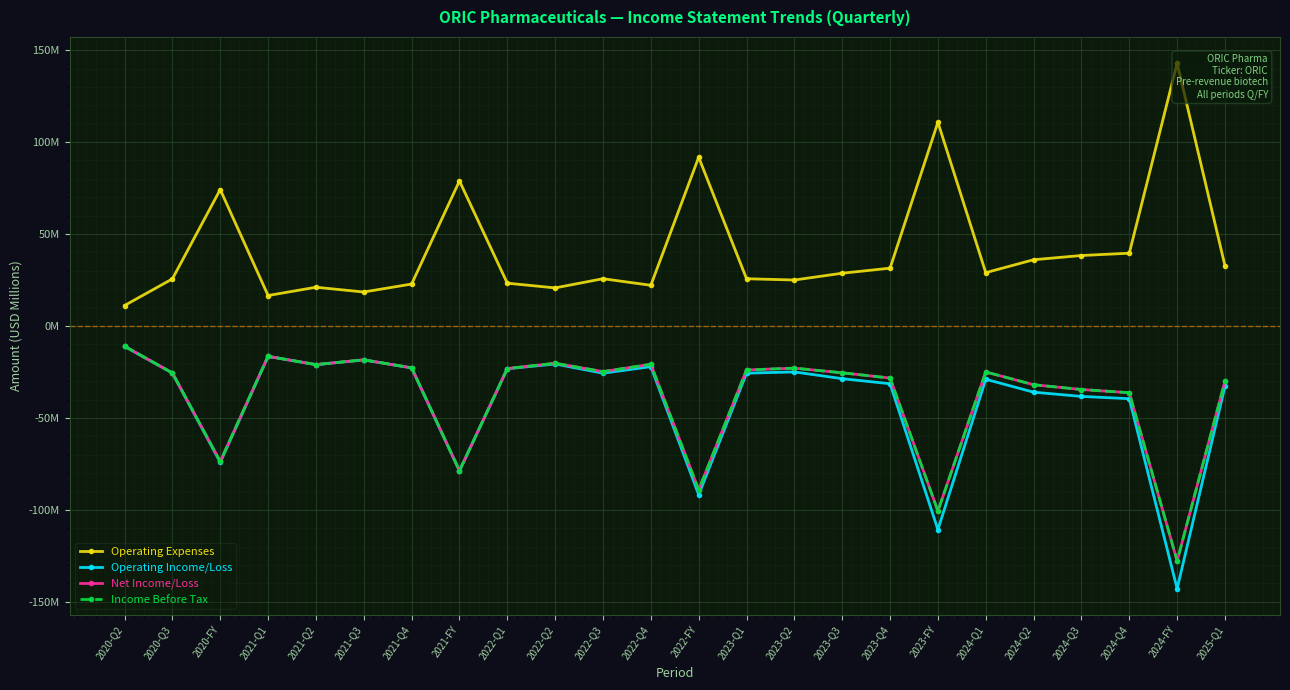

Rank the categories by Operating Income/Loss value from lowest to highest.

2024-FY, 2023-FY, 2022-FY, 2021-FY, 2020-FY, 2024-Q4, 2024-Q3, 2024-Q2, 2025-Q1, 2023-Q4, 2024-Q1, 2023-Q3, 2022-Q3, 2023-Q1, 2020-Q3, 2023-Q2, 2022-Q1, 2021-Q4, 2022-Q4, 2021-Q2, 2022-Q2, 2021-Q3, 2021-Q1, 2020-Q2